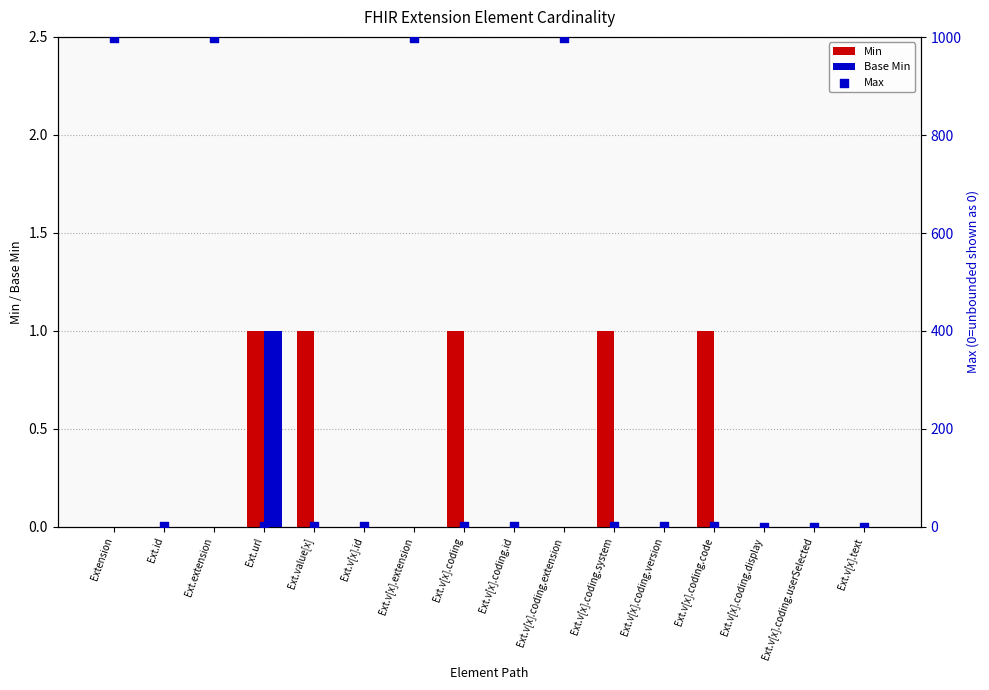

At which category is the sum across all series the highest?

Extension